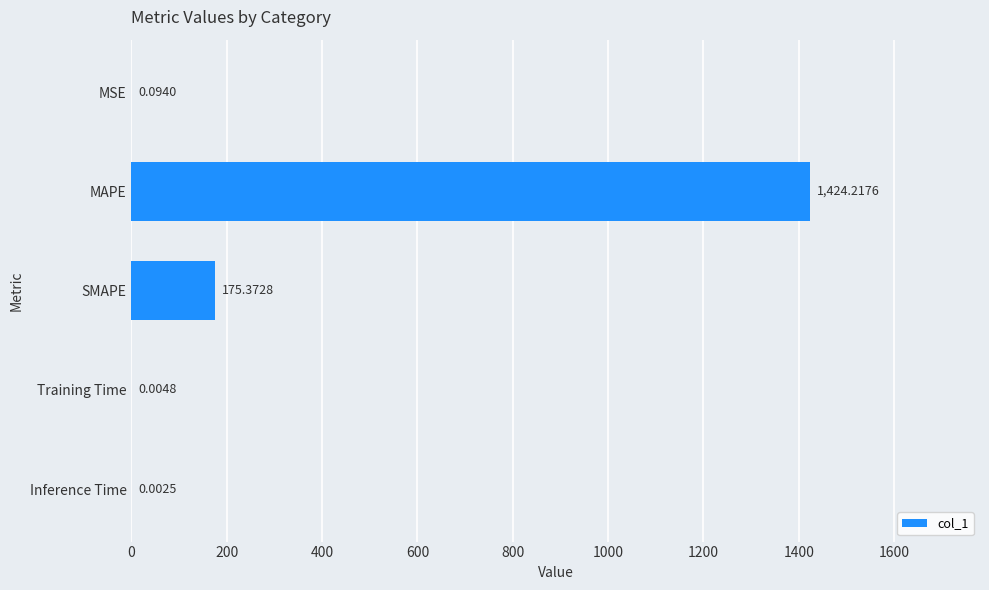

Which label corresponds to the largest value in the chart?

MAPE